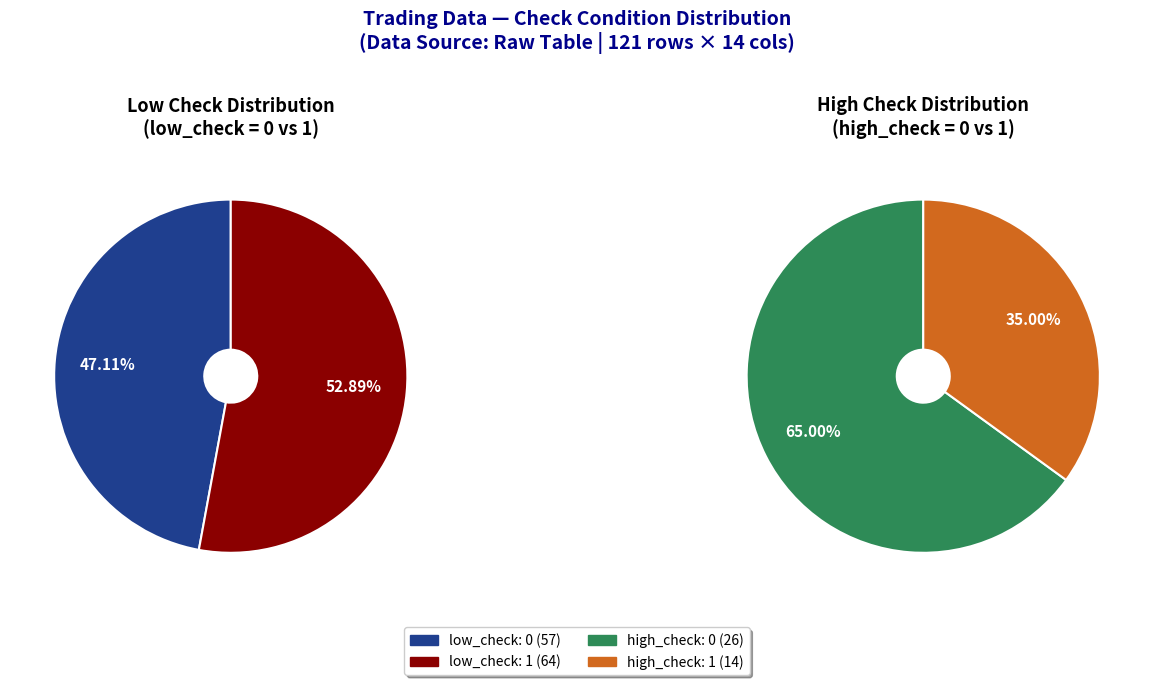

Count the number of slices in the pie.

2